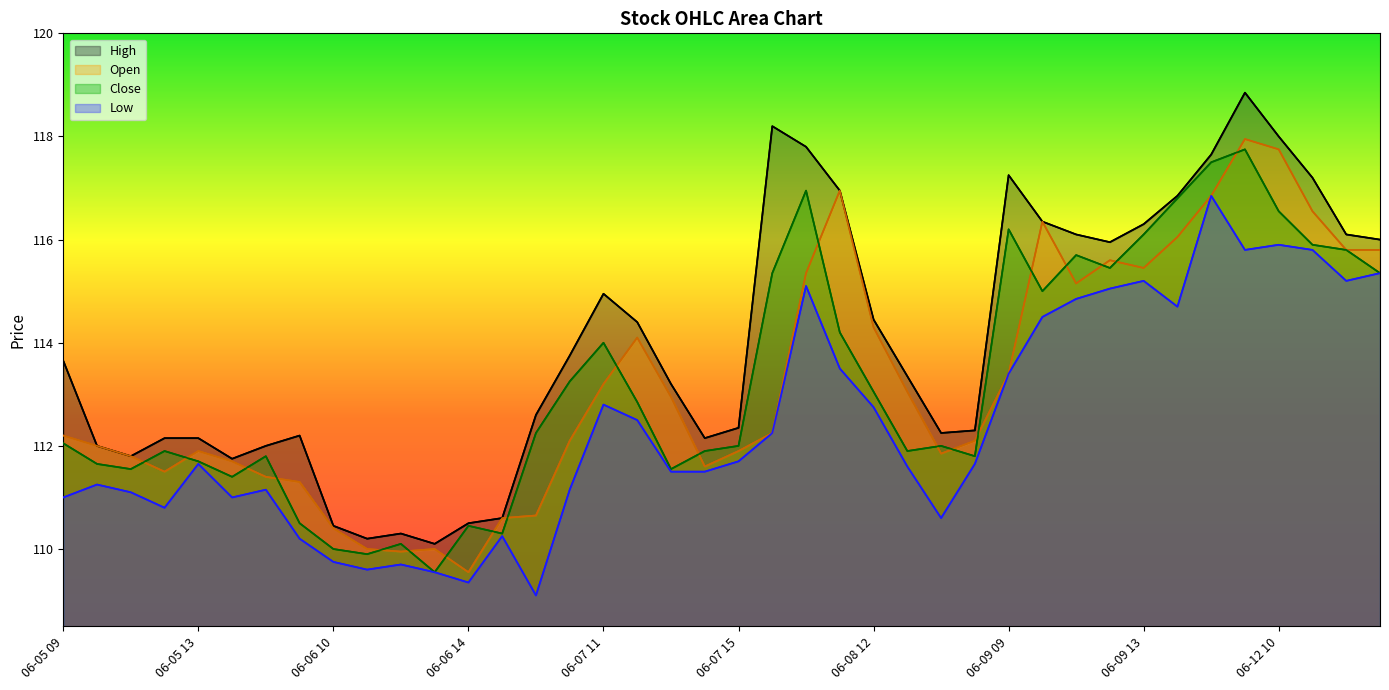

At which category is the sum across all series the highest?

06-12 09